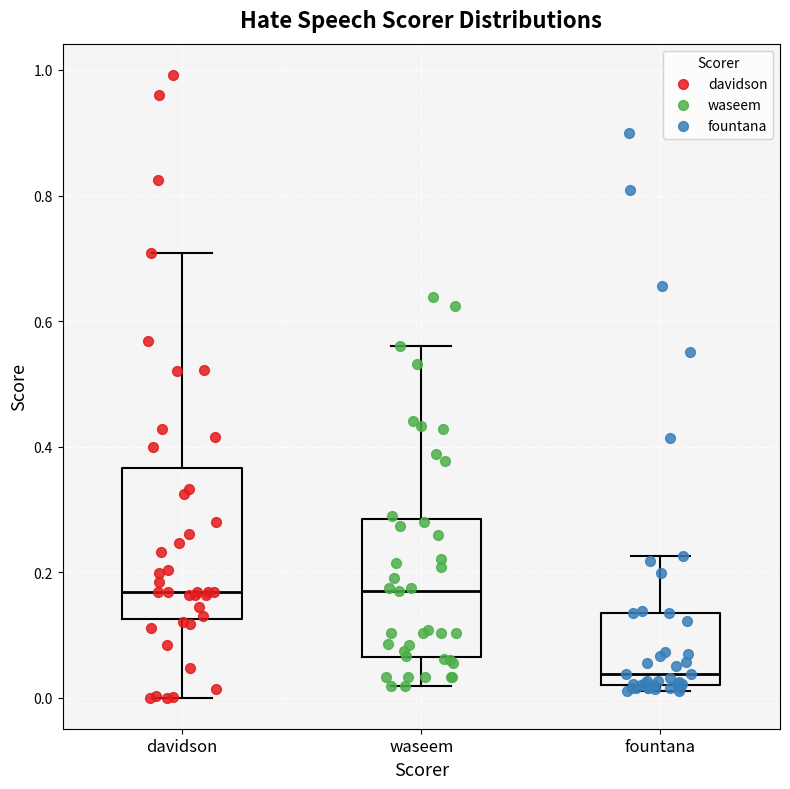

Which box has the lowest median line?

fountana